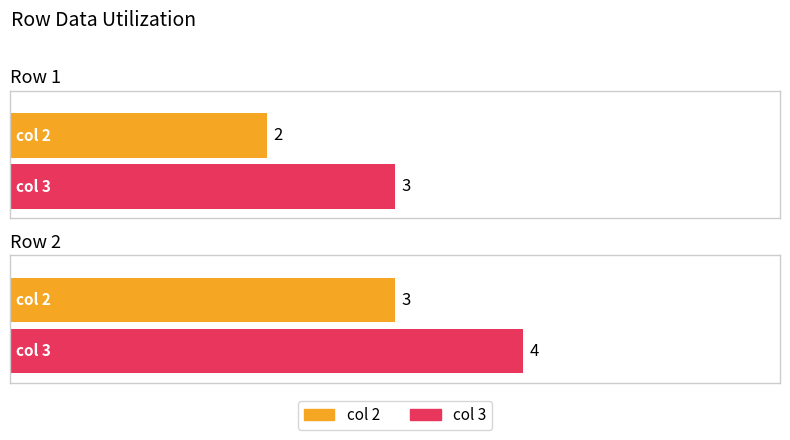

Which has a higher value, 1 or 2?

2